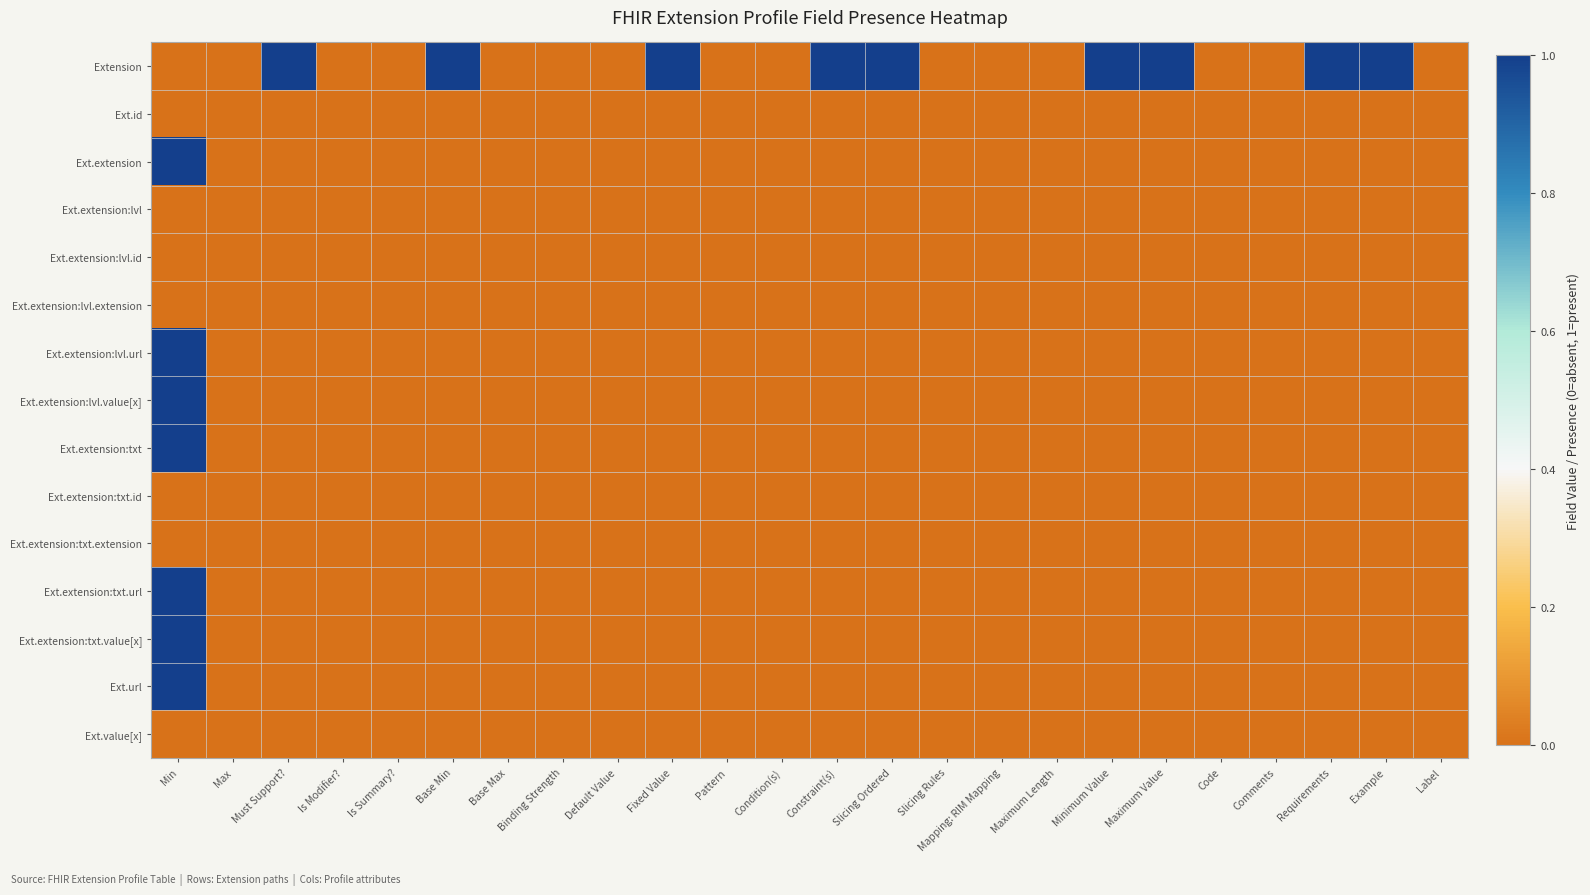

Which has a higher value, Minimum Value or Base Max?

Minimum Value